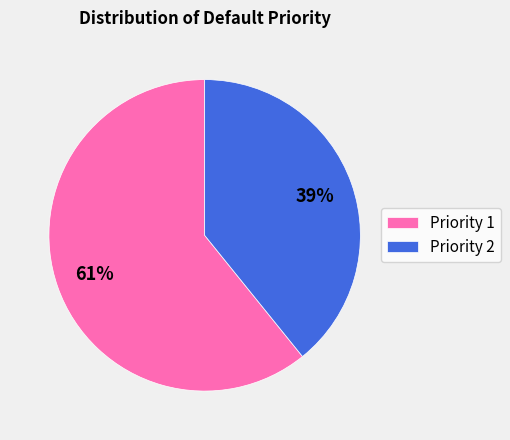

What percentage is the Priority 1 slice, to the nearest percent?

61%